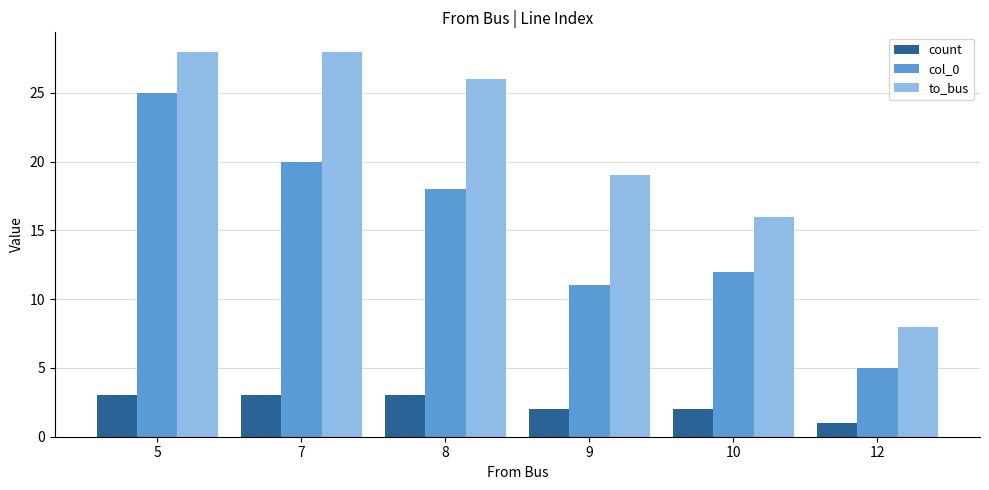

Is the value of col_0 at 8 greater than the value of to_bus at 10?

Yes